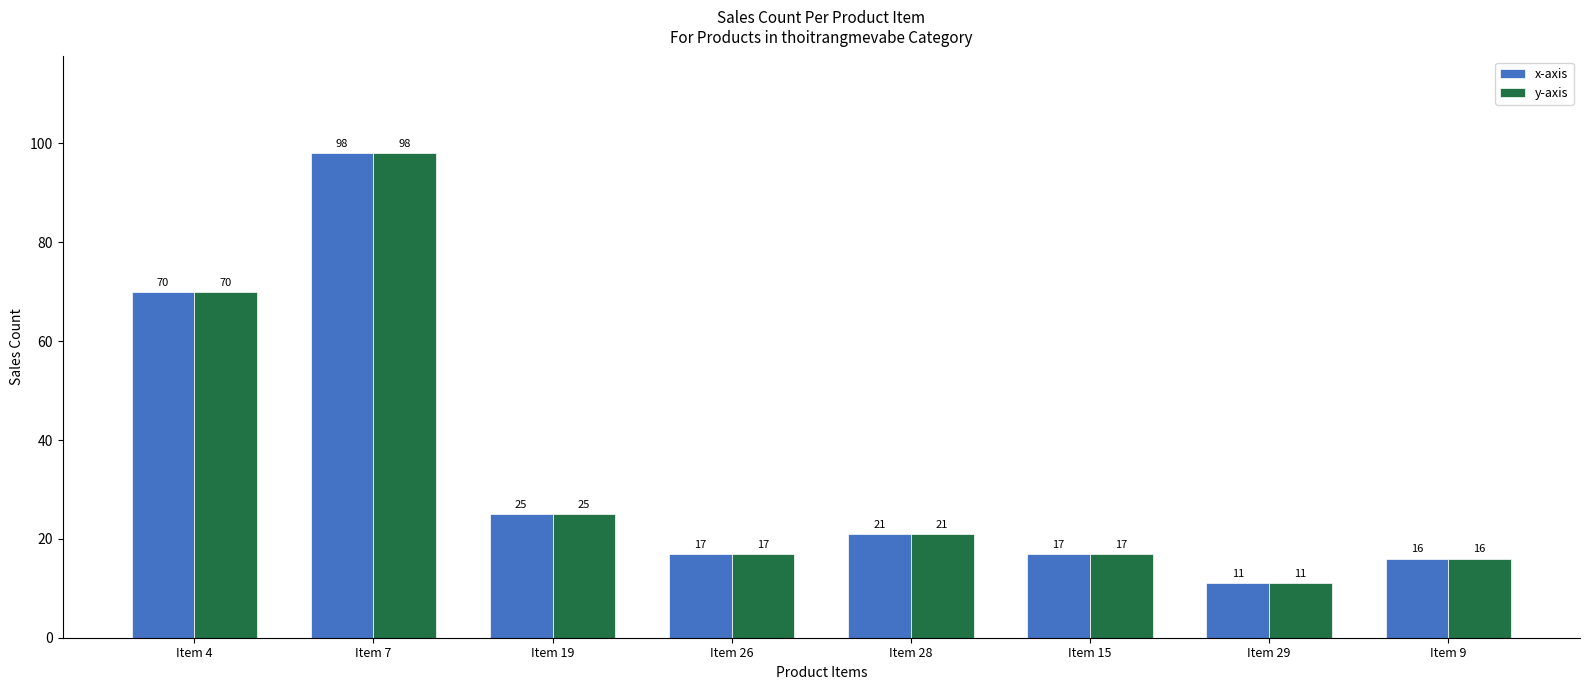

Is it true that x-axis equals 17 at Item 15?

True